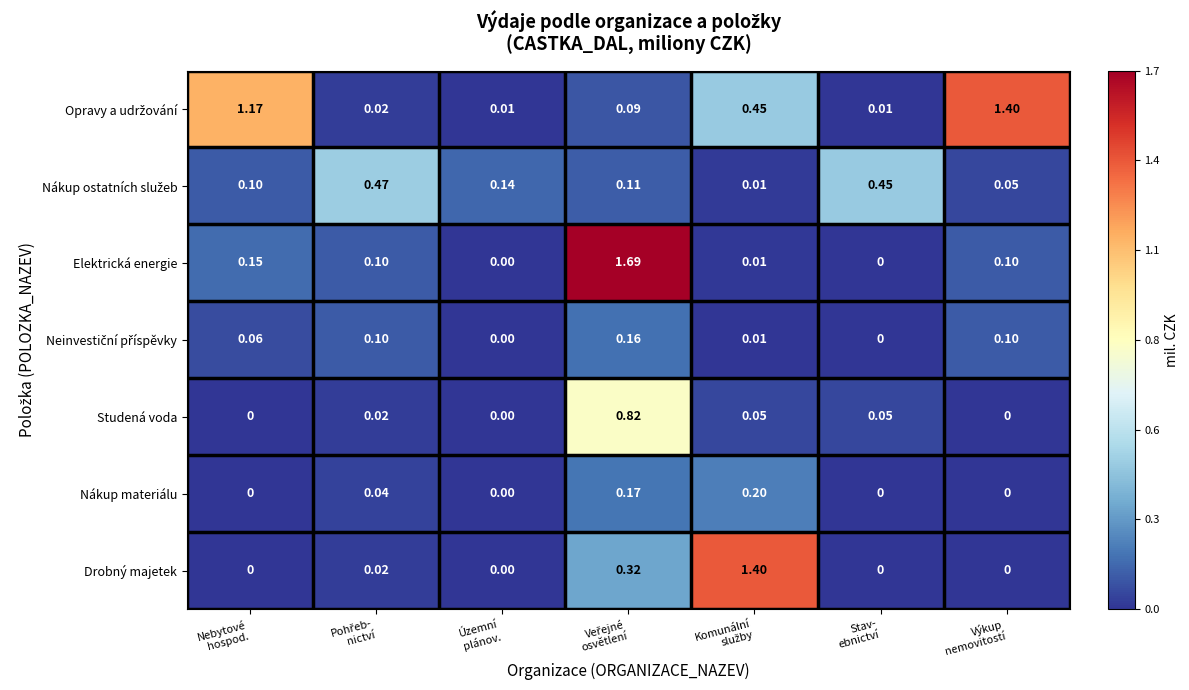

Which series has the widest spread of values?

Elektrická energie